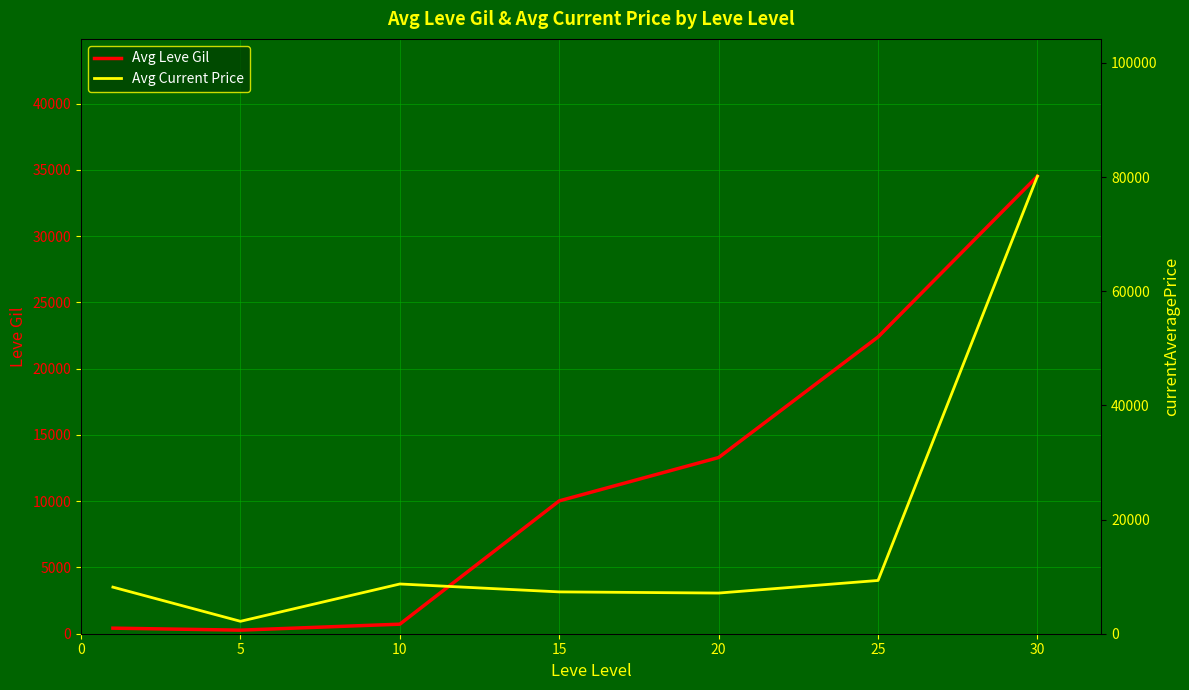

The Avg Current Price series shows 43894 at 30. True or false?

False